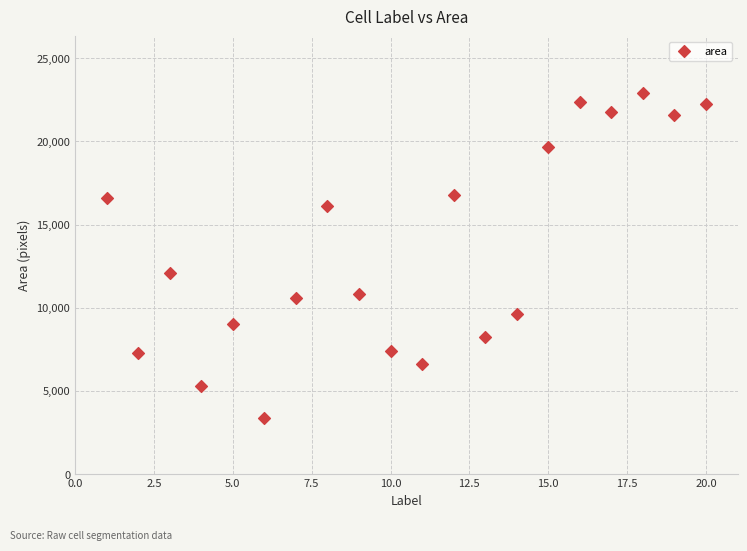

What Y value in the scatter plot is closest to 13132?

12087